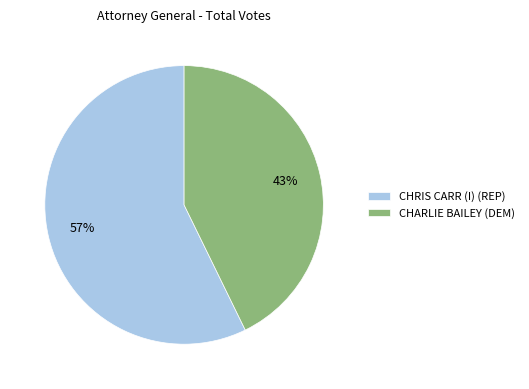

What is the ratio of the value at CHRIS CARR (I) (REP) to the value at CHARLIE BAILEY (DEM)?

1.3